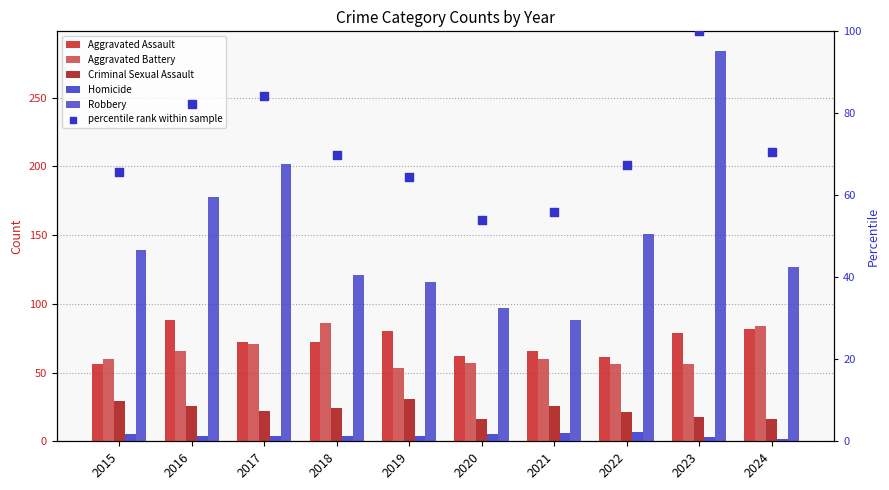

Which series reaches the maximum Y coordinate?

Robbery